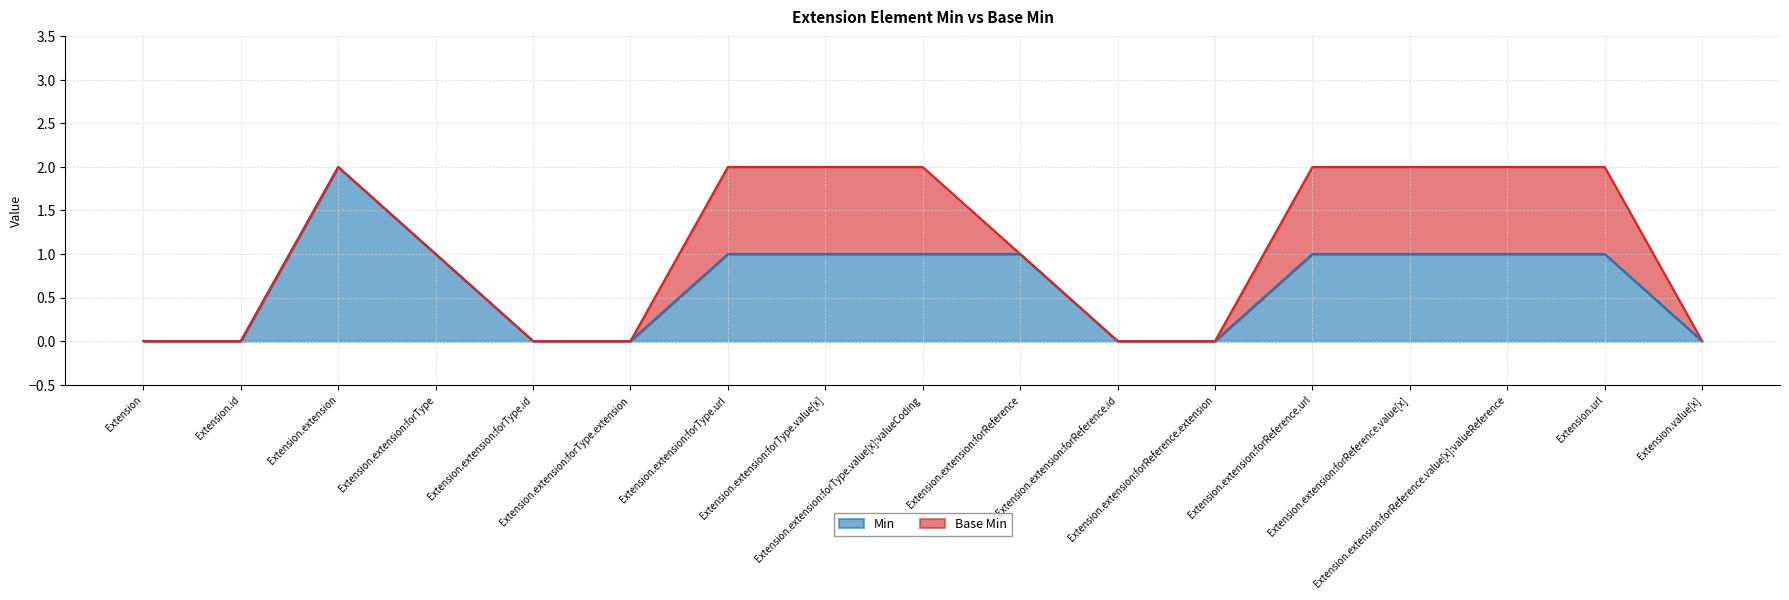

True or false: the data shows 1 at Extension.extension:forType.value[x].

False